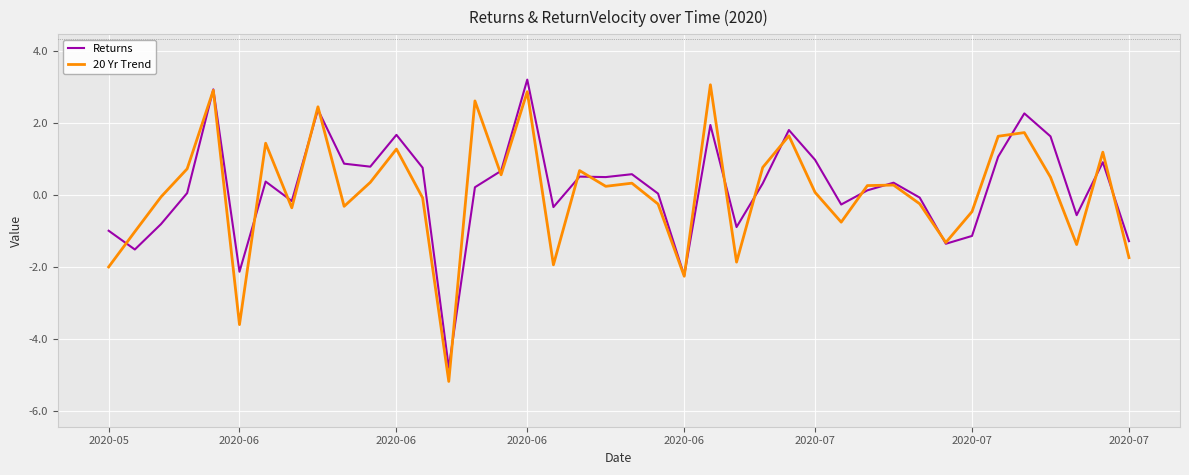

True or false: Returns and 20 Yr Trend intersect in this chart.

True